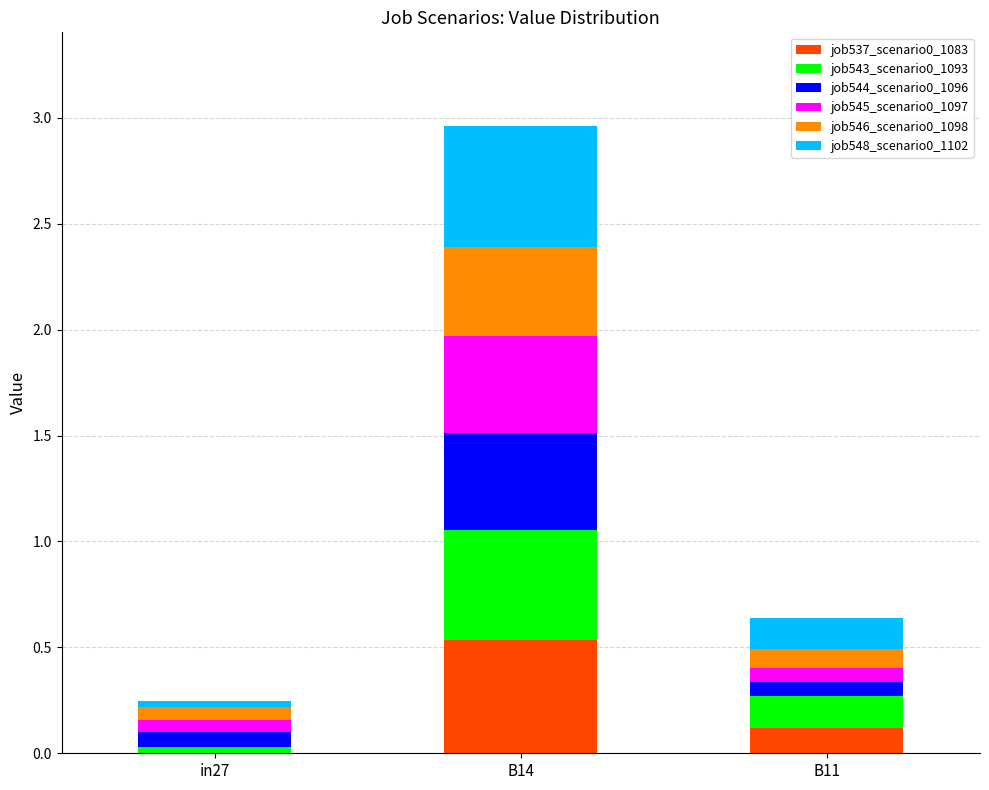

The value of job537_scenario0_1083 at B11 is 0.0. True or false?

False